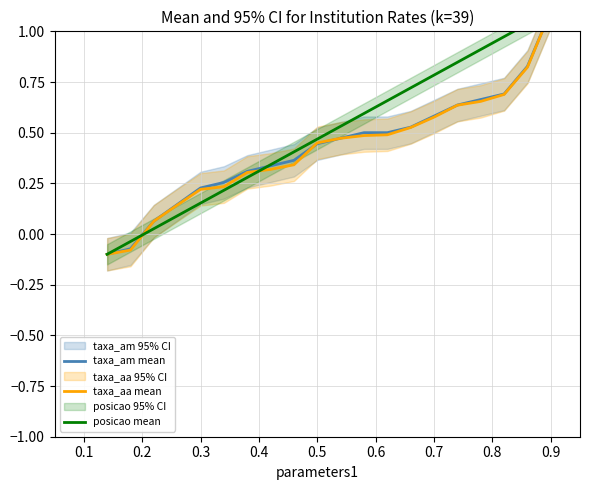

True or false: taxa_am mean and posicao mean intersect in this chart.

True